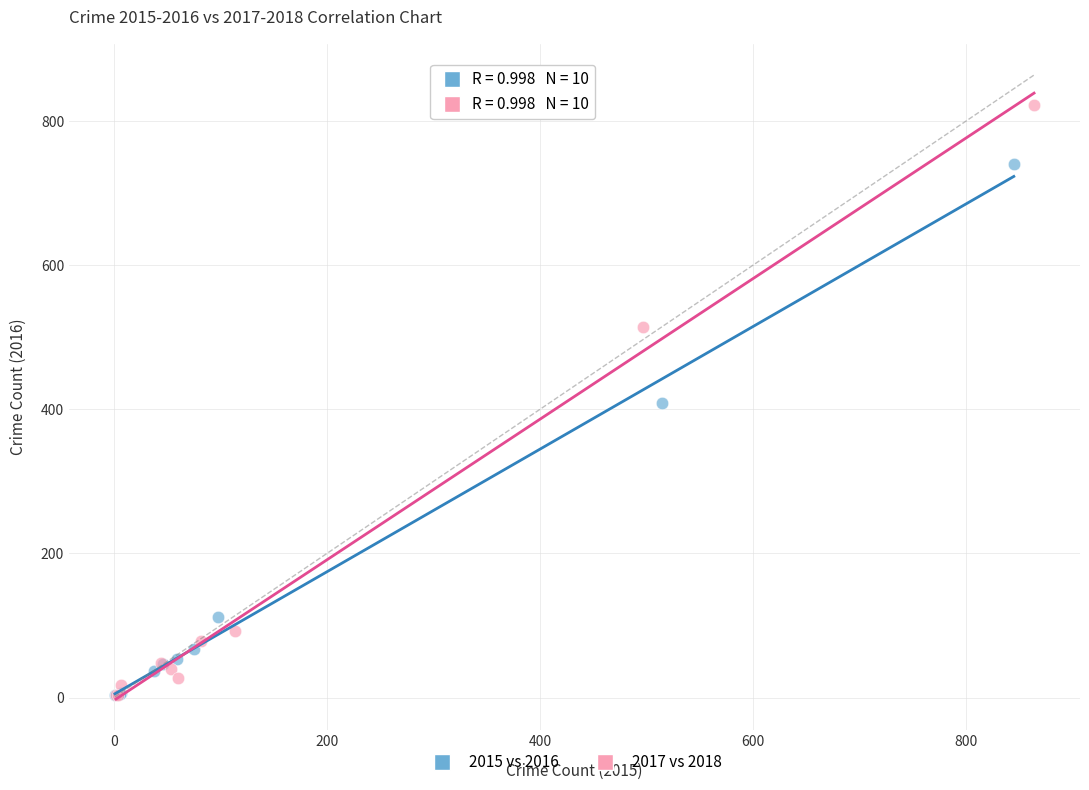

Which series has the widest spread of Y values?

2017 vs 2018